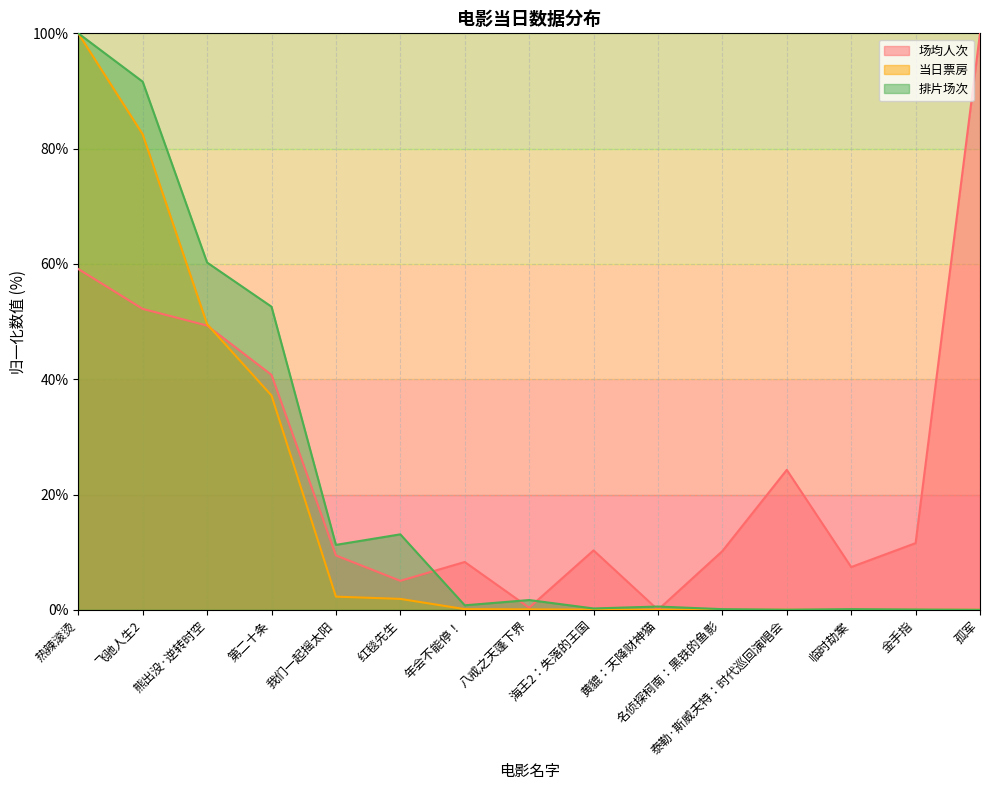

What is the sum of the 当日票房 values at 熊出没·逆转时空 and 八戒之天蓬下界?

49.6